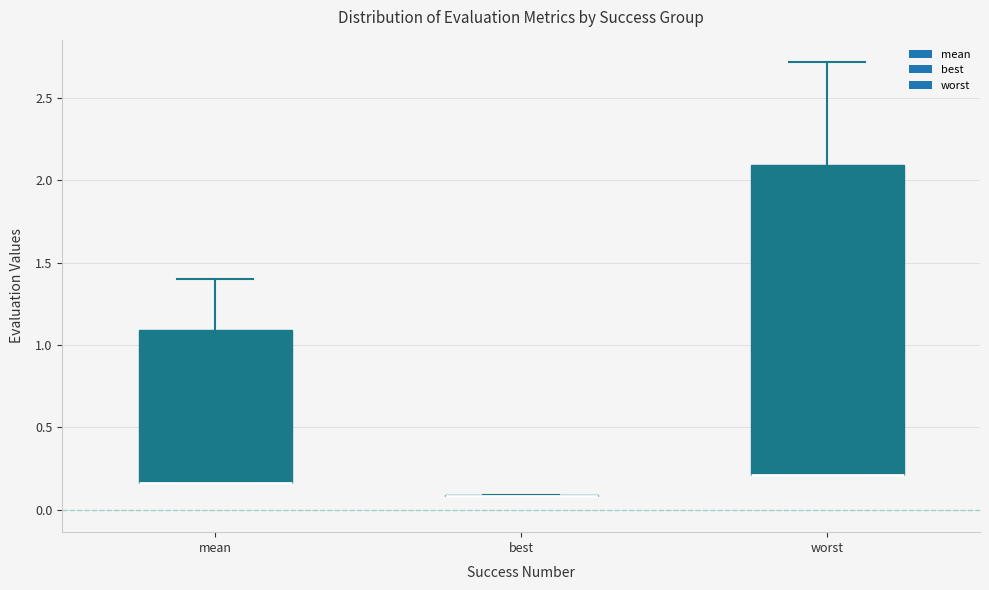

Which box is the tallest, from its lower edge to its upper edge?

worst